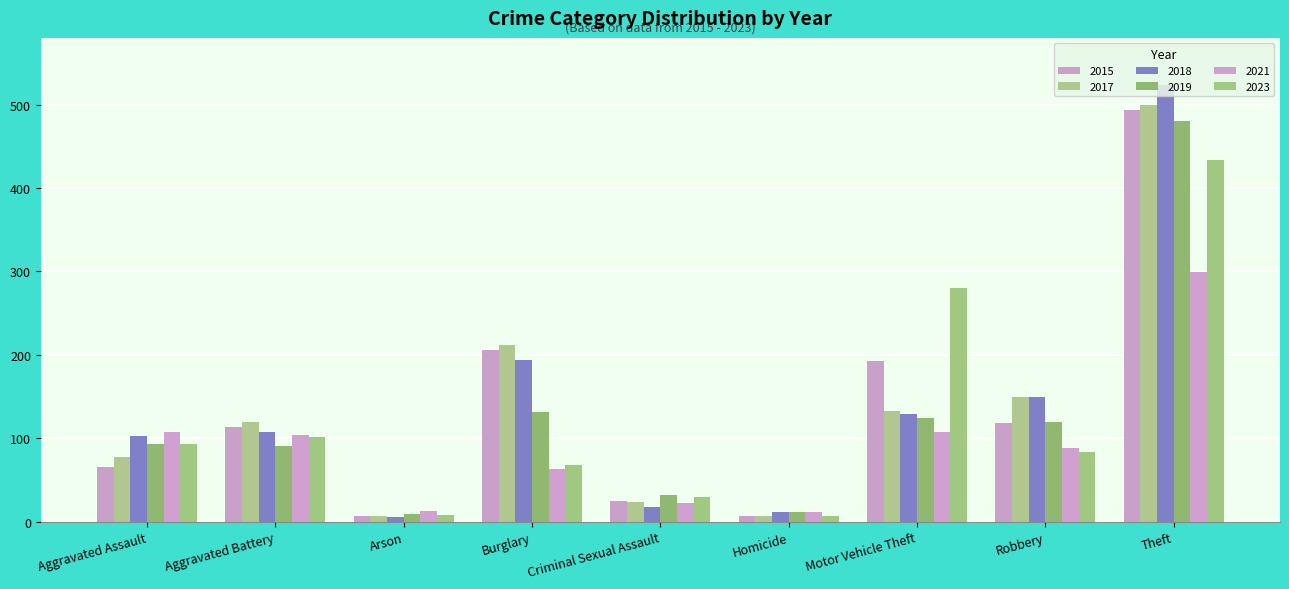

Where does the 2021 series first go above 88?

Aggravated Assault